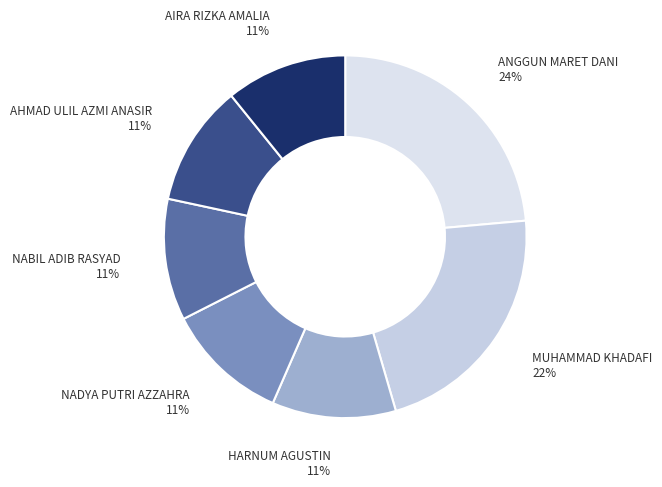

Is the sum of AIRA RIZKA AMALIA and MUHAMMAD KHADAFI greater than half?

No